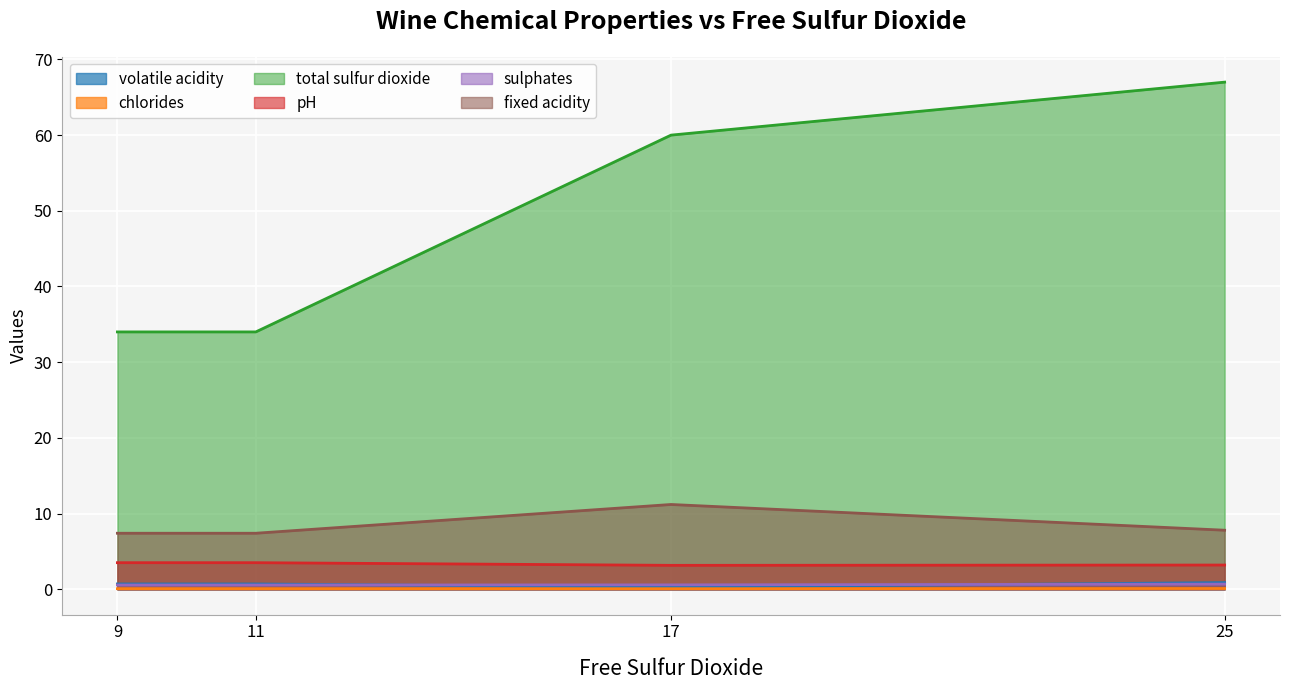

Rank the series by their maximum value, from lowest to highest.

chlorides, sulphates, volatile acidity, pH, fixed acidity, total sulfur dioxide